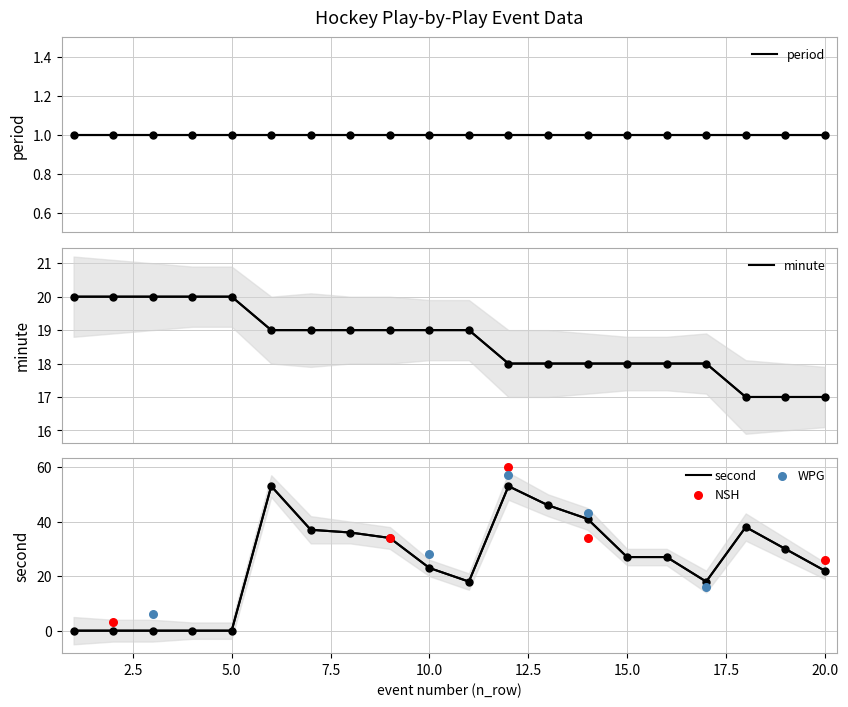

Is the value of minute at 19 greater than the value of second at 5?

Yes